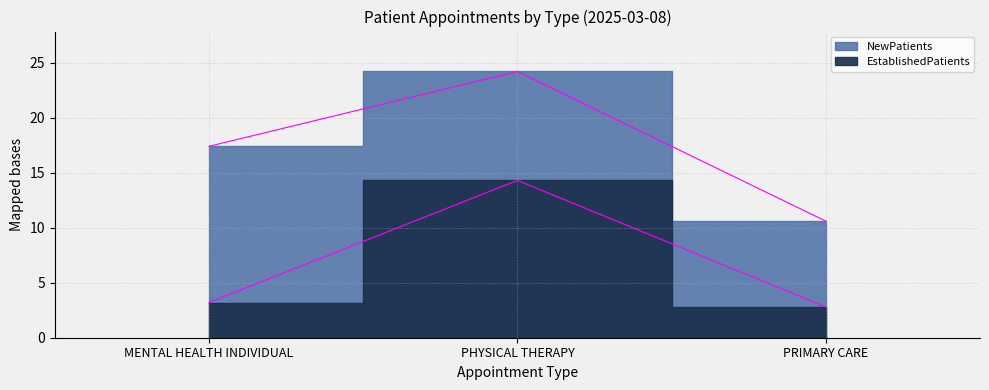

Is it true that EstablishedPatients equals 3.2 at MENTAL HEALTH INDIVIDUAL?

True